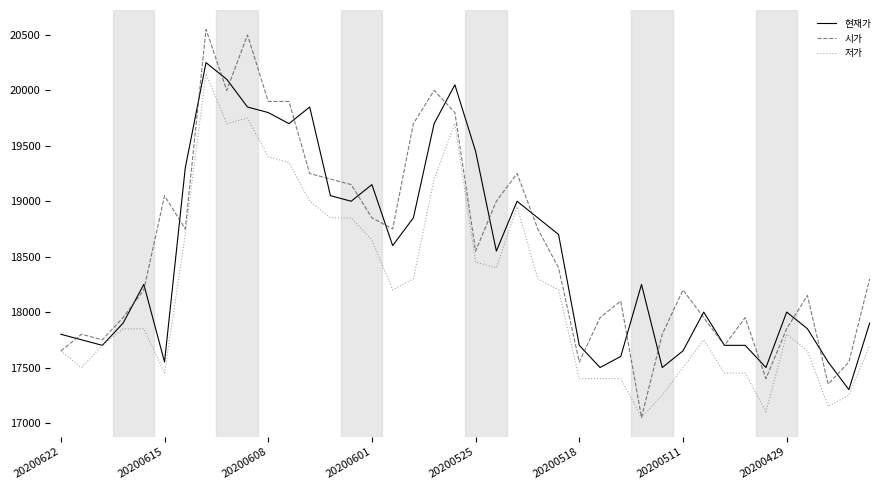

What is the difference between the maximum and minimum values in the 시가 series?

3500